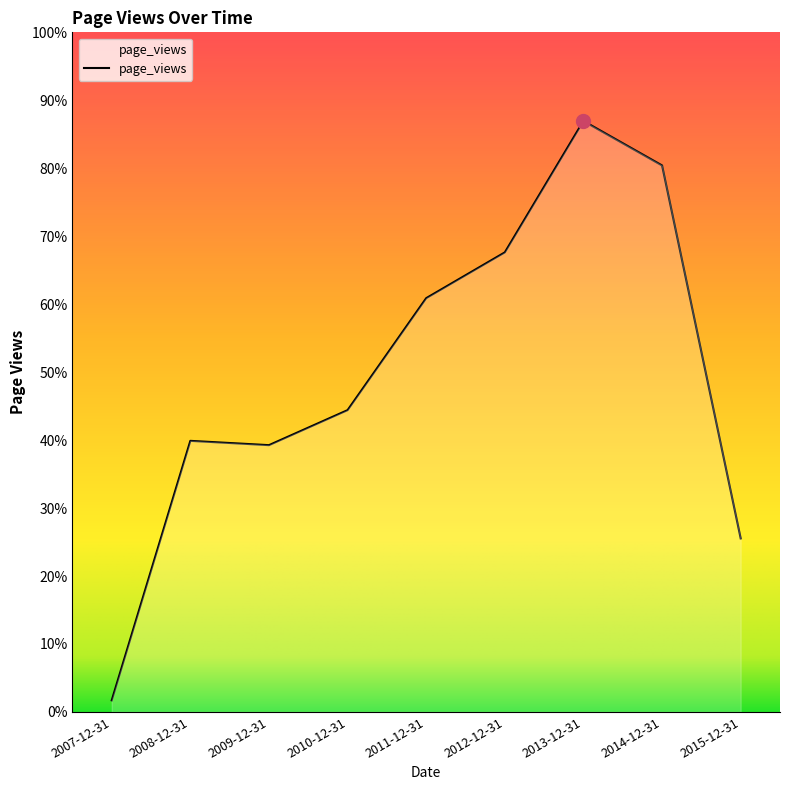

Does the chart display data point markers on the line(s)?

No